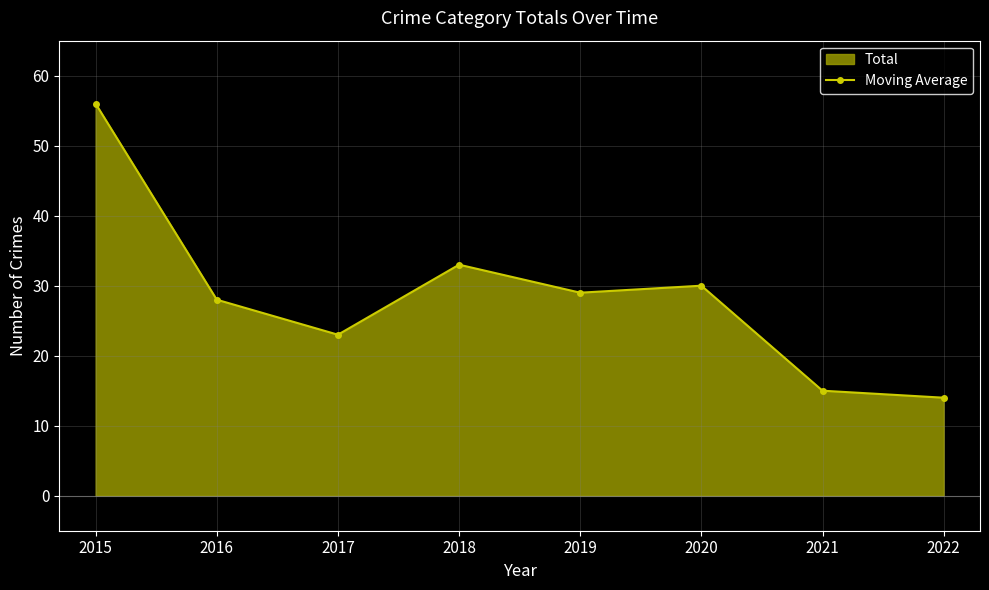

Rank the categories by value from highest to lowest.

2015, 2018, 2020, 2019, 2016, 2017, 2021, 2022